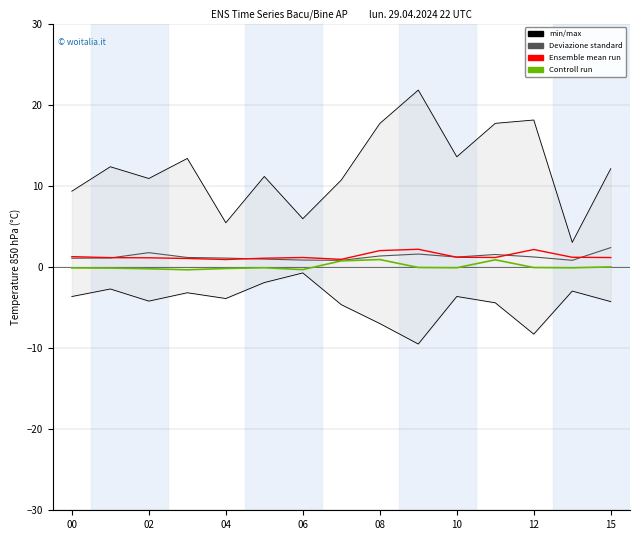

What is the value of the Ensemble mean run point at the 6th from the left?

1.1